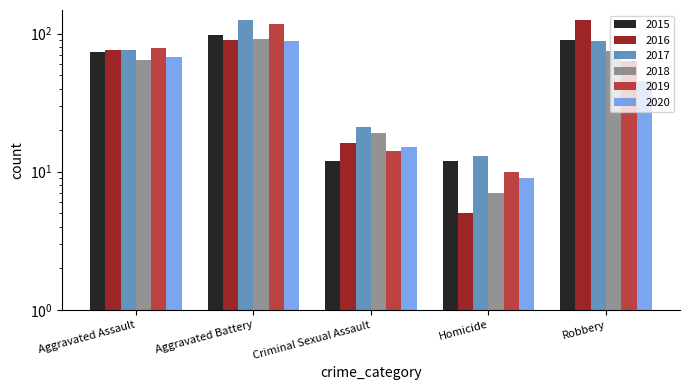

What is the sum of all 2020 values?

226